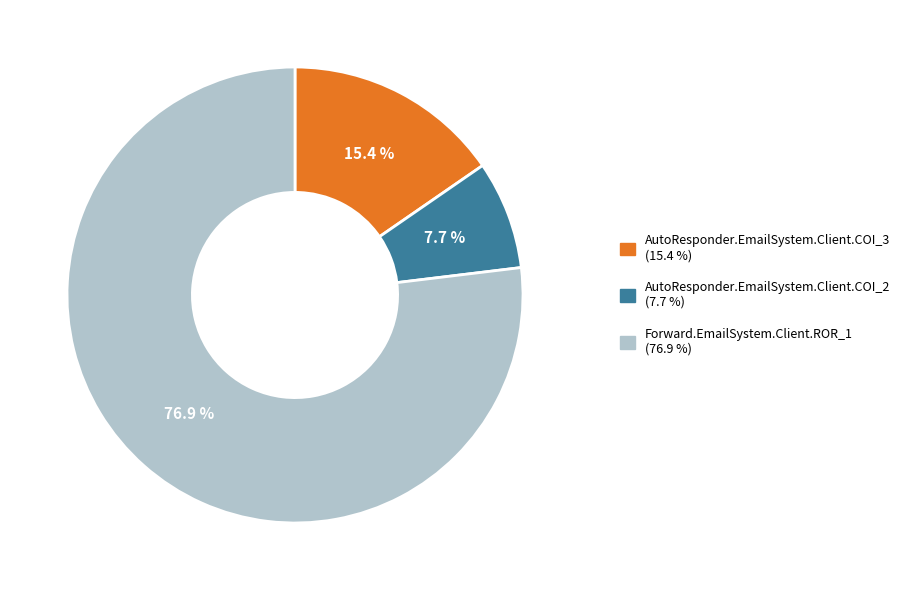

What is the largest slice in the pie chart?

Forward.EmailSystem.Client.ROR_1